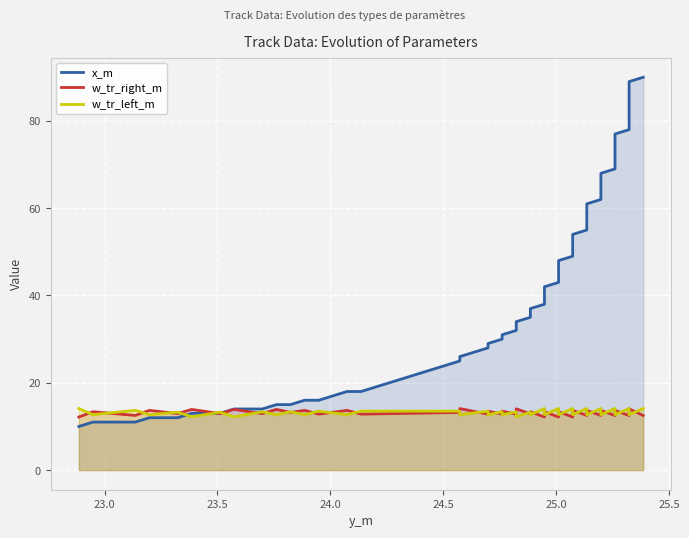

True or false: x_m and w_tr_right_m intersect in this chart.

True